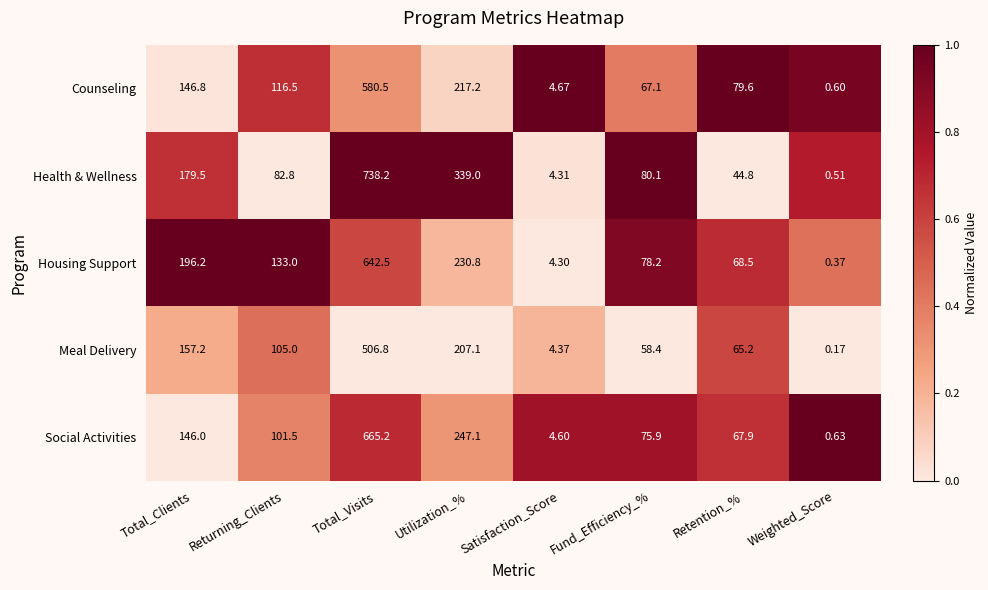

Is the value of Health & Wellness at Retention_% greater than the value of Meal Delivery at Fund_Efficiency_%?

No